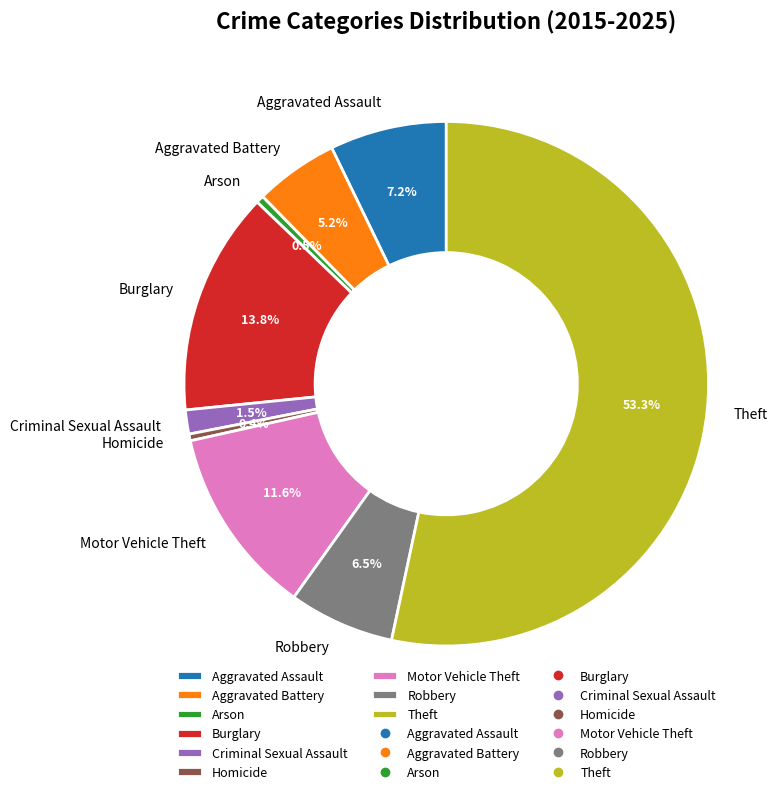

What is the largest slice in the pie chart?

Theft